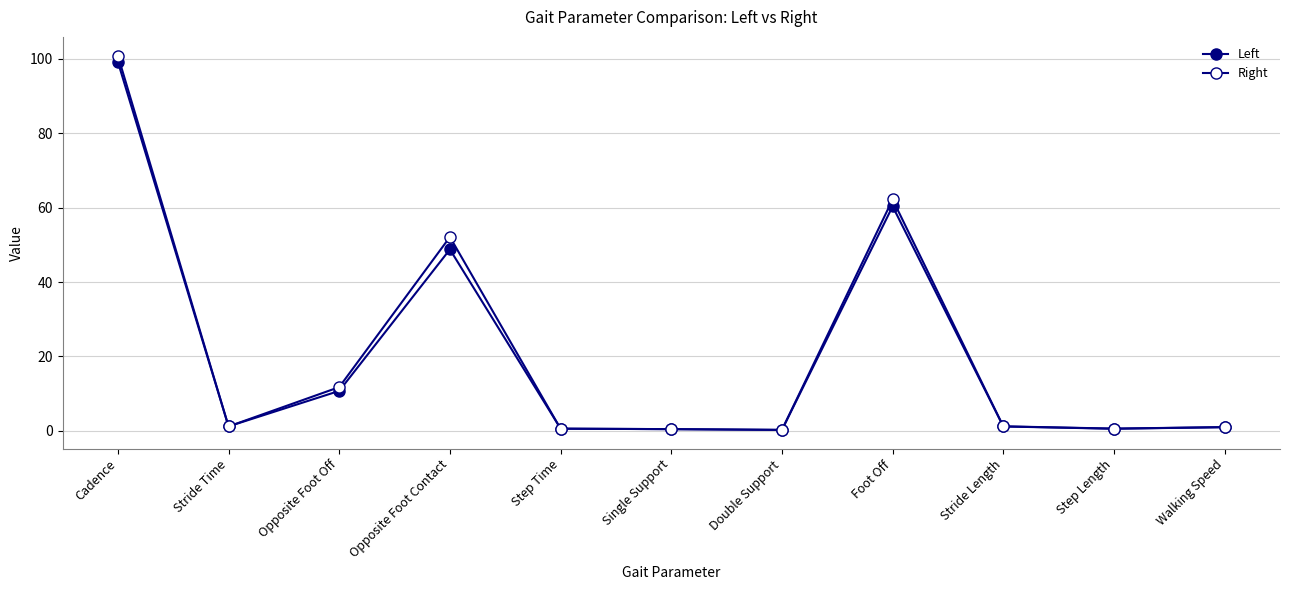

How many categories are shown in the chart?

11